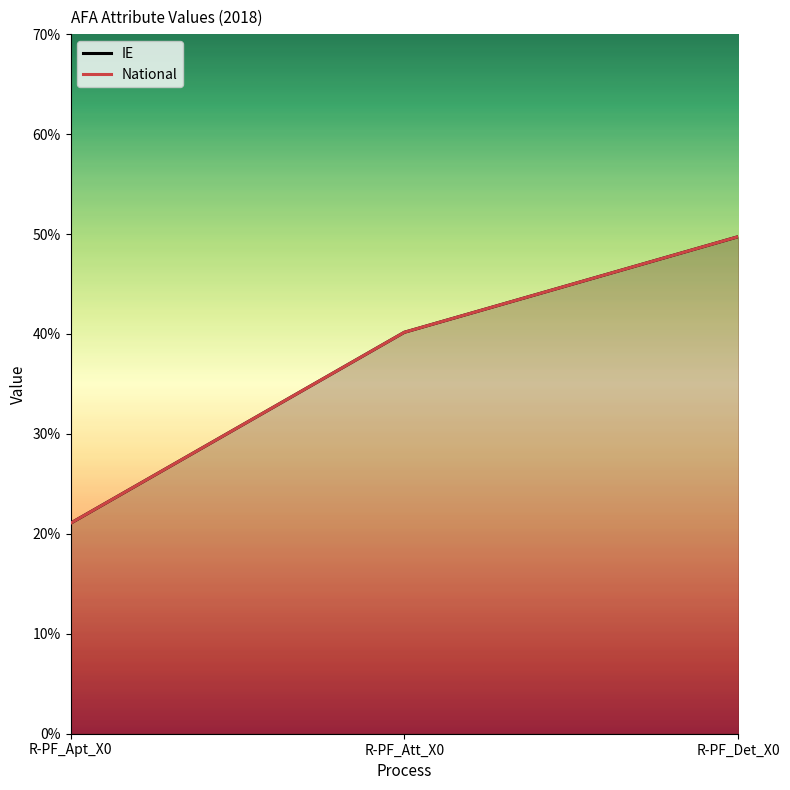

The National series shows 0.8 at R-PF_Det_X0. True or false?

False